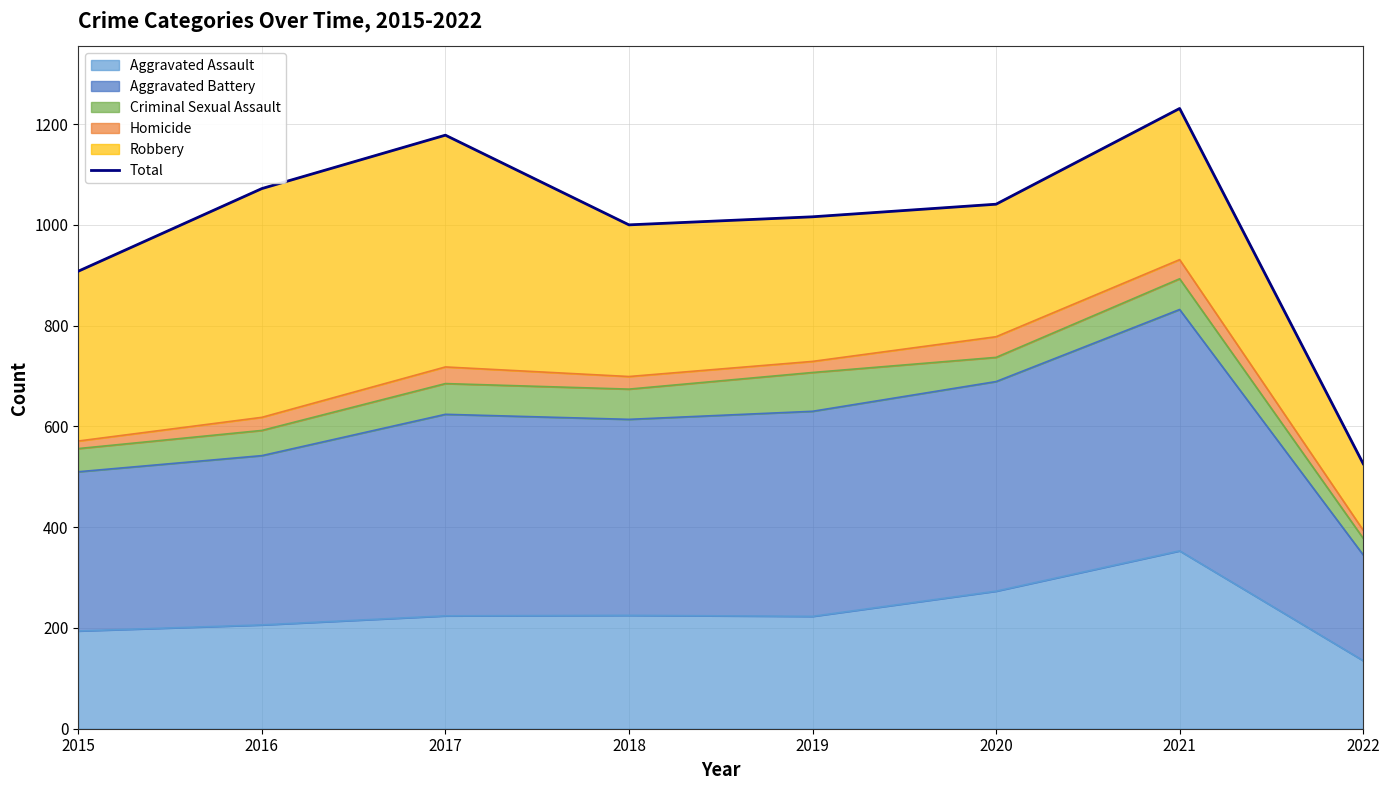

How many lines are shown in the chart?

1